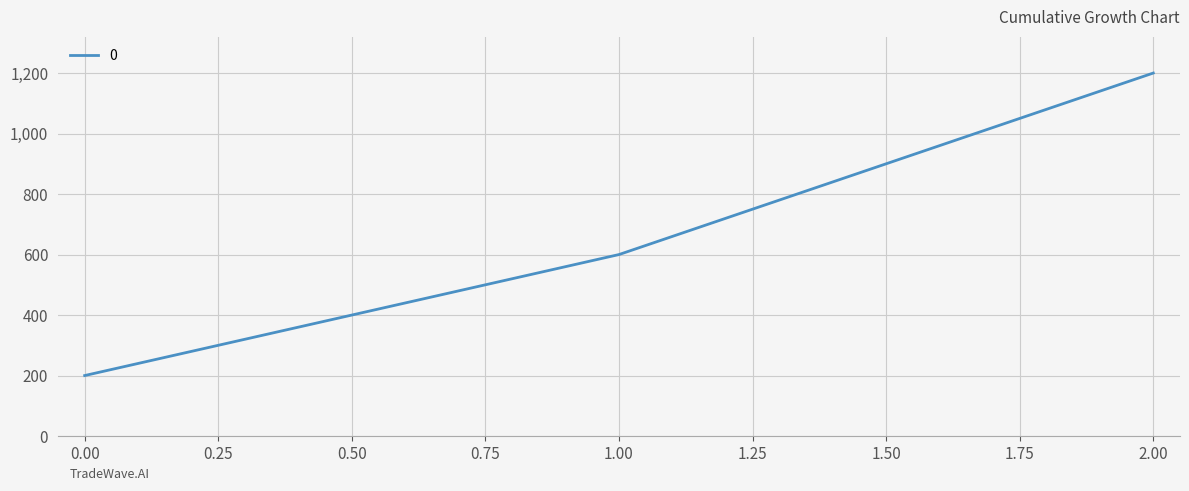

What is the approximate value at 0.00, to the nearest 10?

200